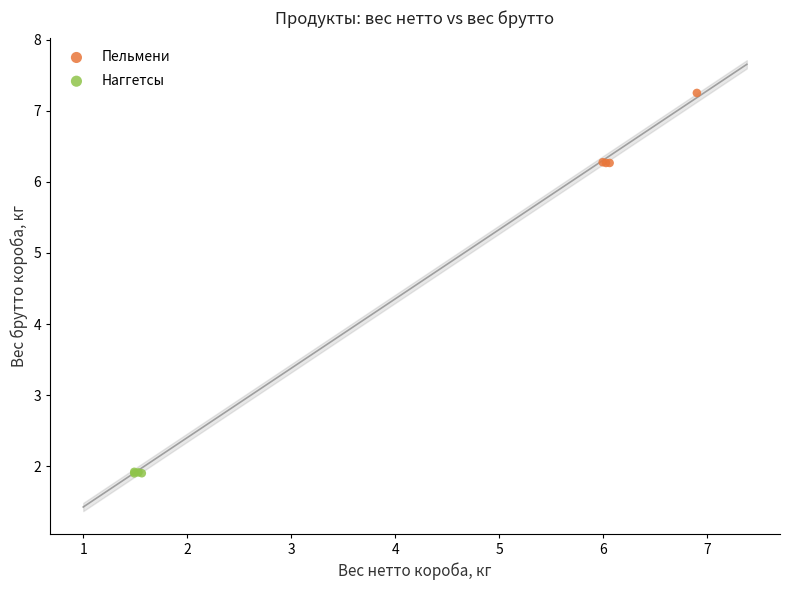

Which series reaches the minimum Y coordinate?

Наггетсы